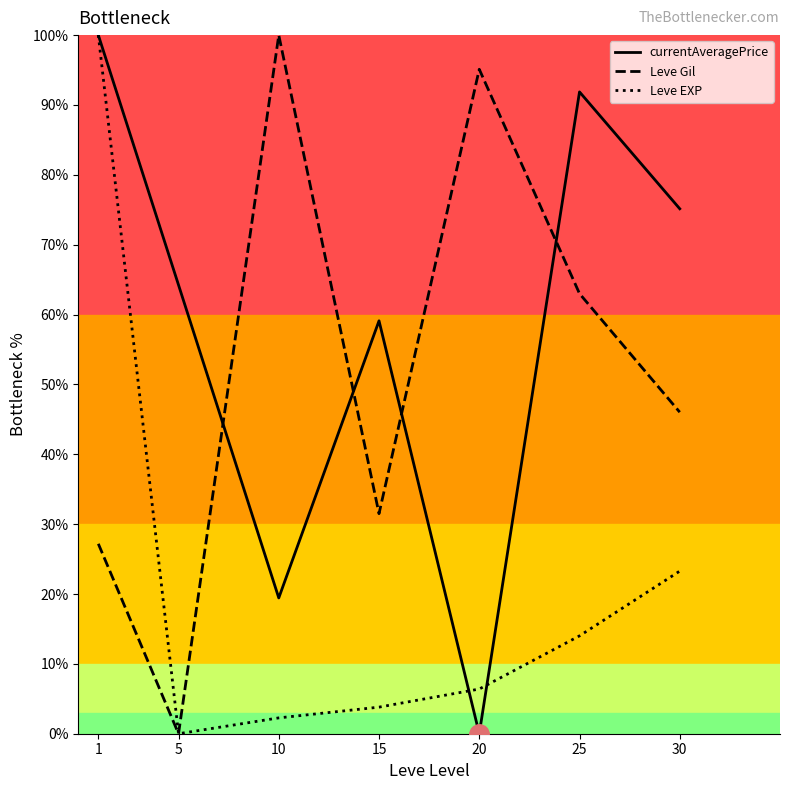

What is the spread (max minus min) of values at 1?

72.8